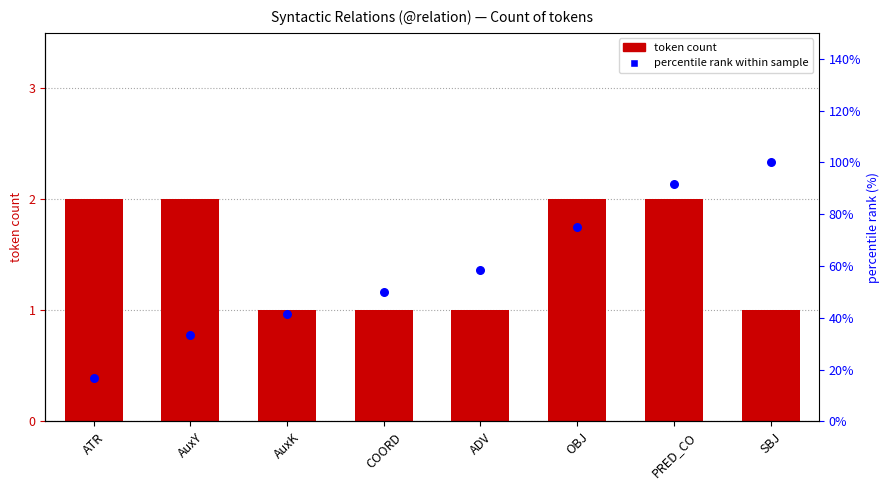

Which series has the largest total across all categories?

percentile rank within sample